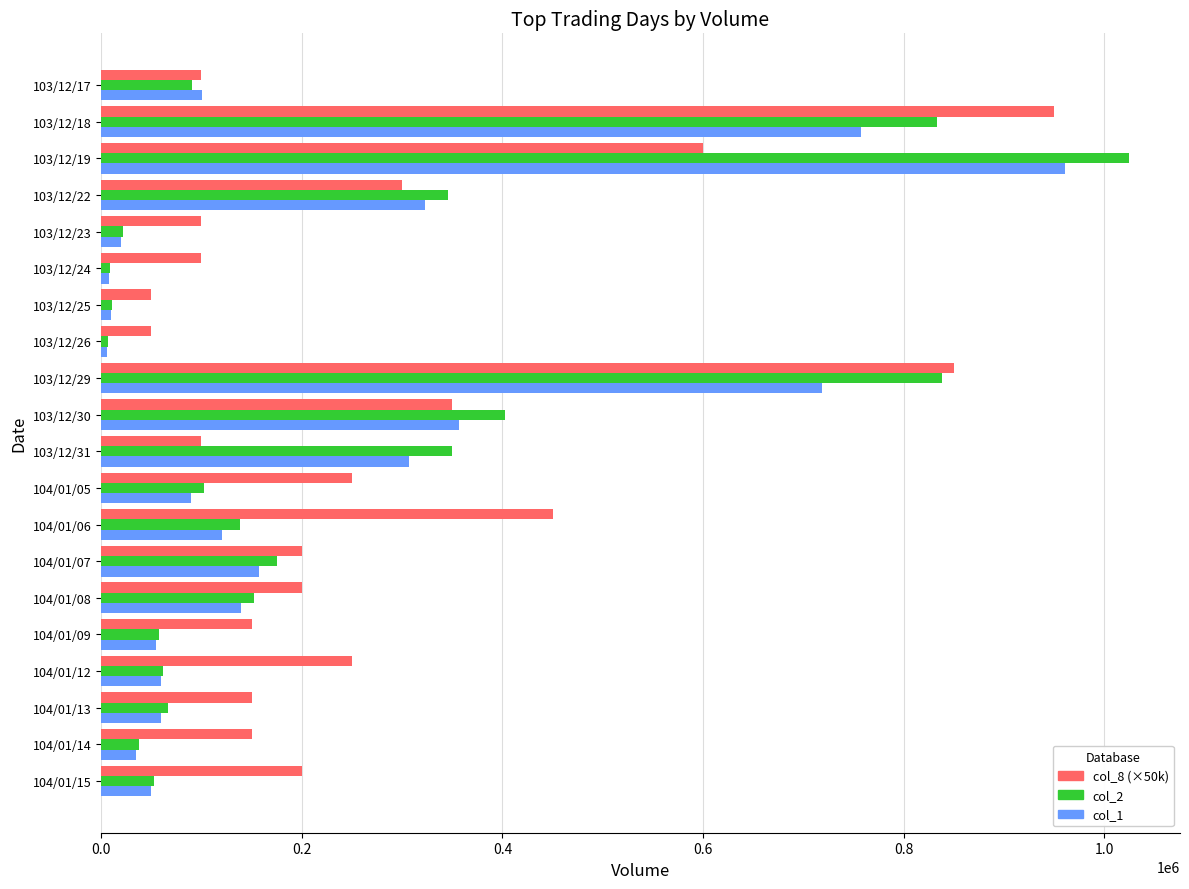

The value of col_8 (×50k) at 104/01/07 is 117038. True or false?

False